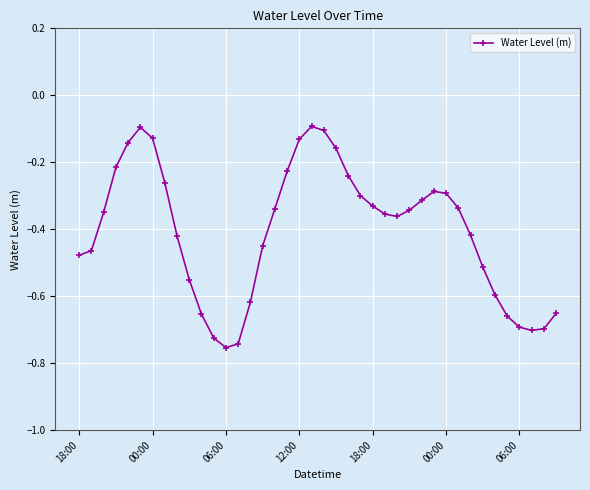

Does the chart have visible grid lines?

Yes